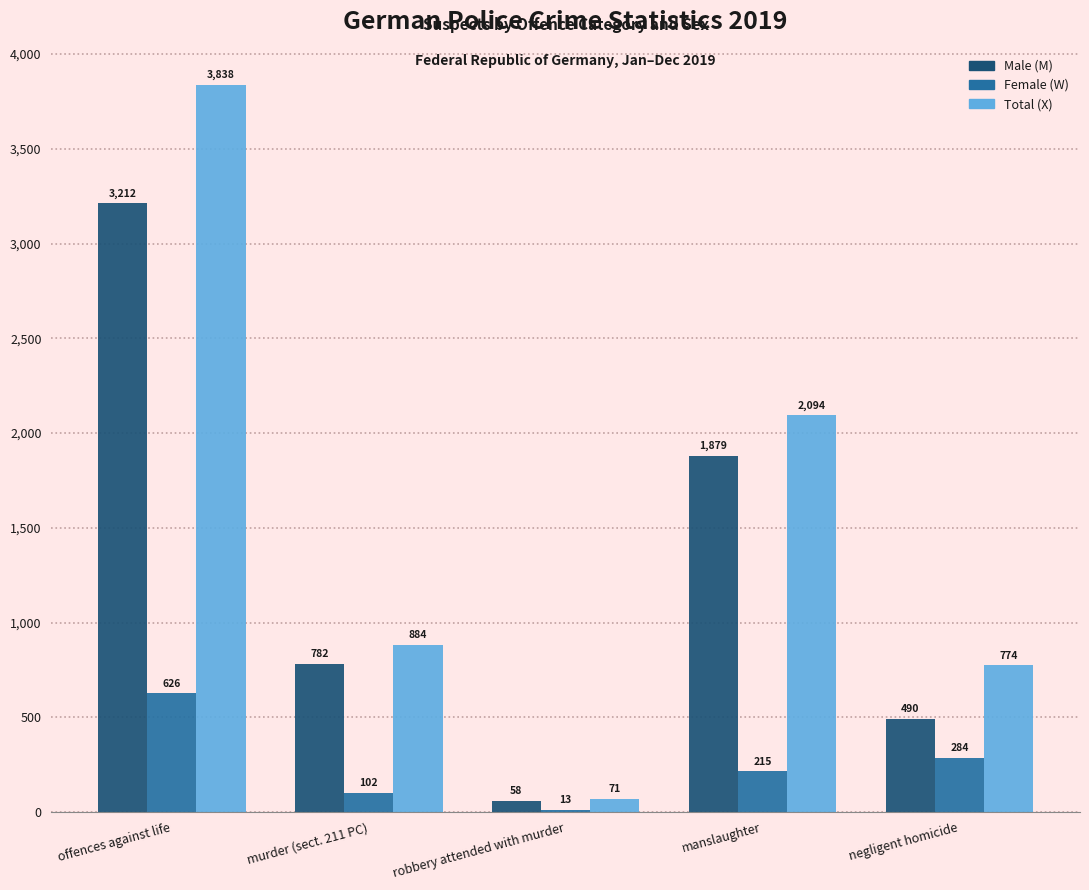

How many groups of bars are there?

5